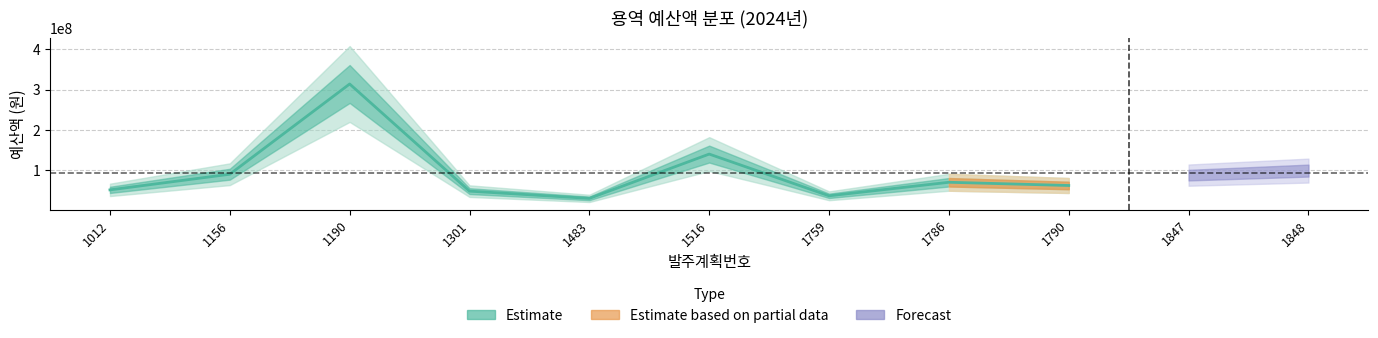

What is the value of the 9th point from the left?

62000000